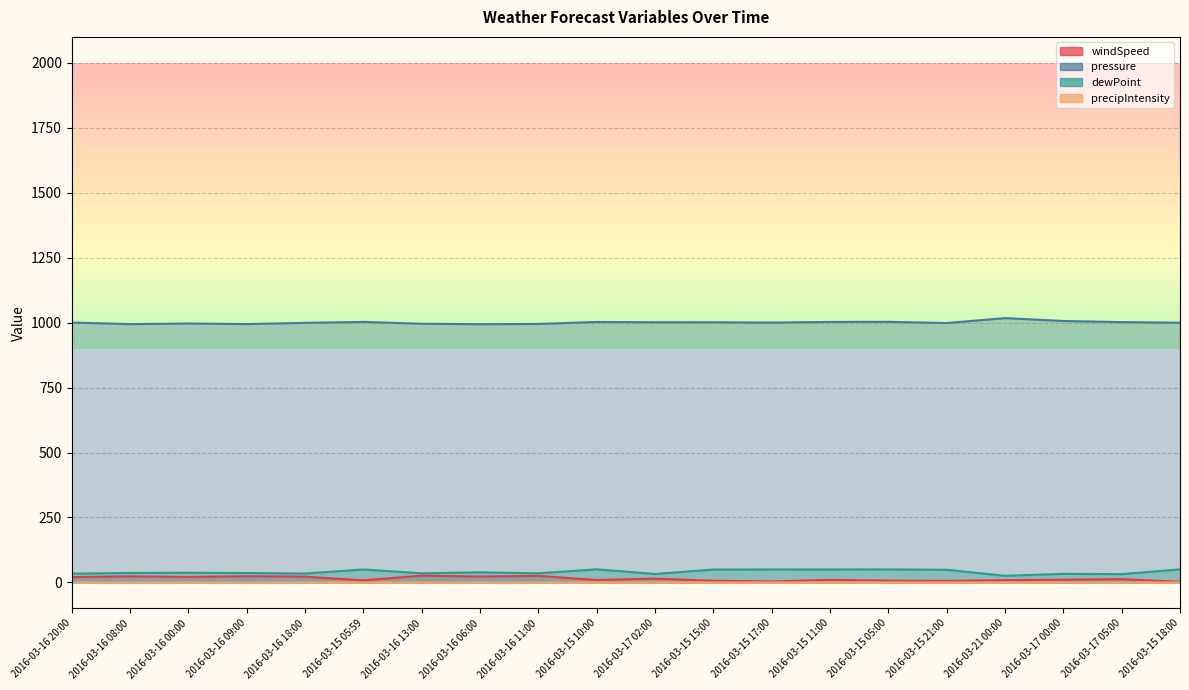

What is the label of the 4th point from the right?

2016-03-21 00:00